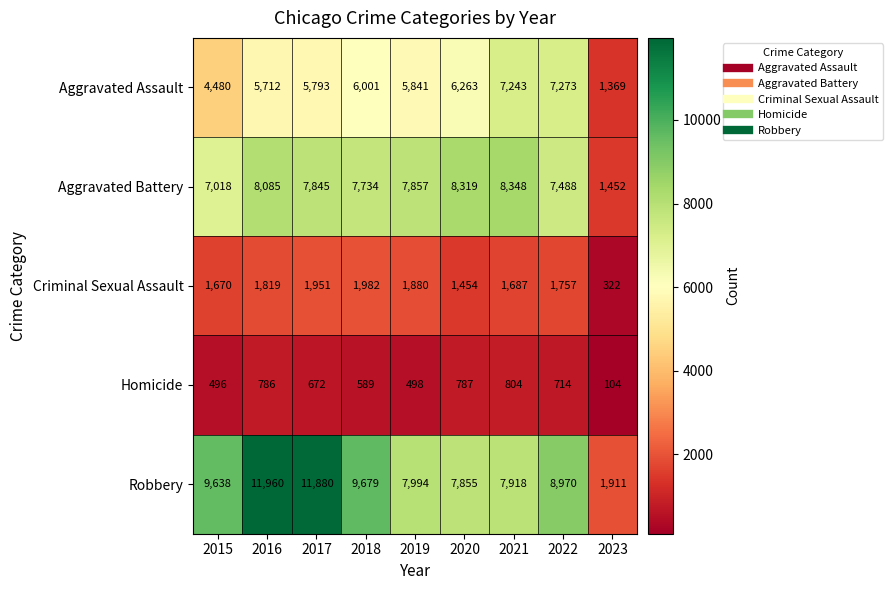

At 2019, list the series in order from largest to smallest.

Robbery, Aggravated Battery, Aggravated Assault, Criminal Sexual Assault, Homicide